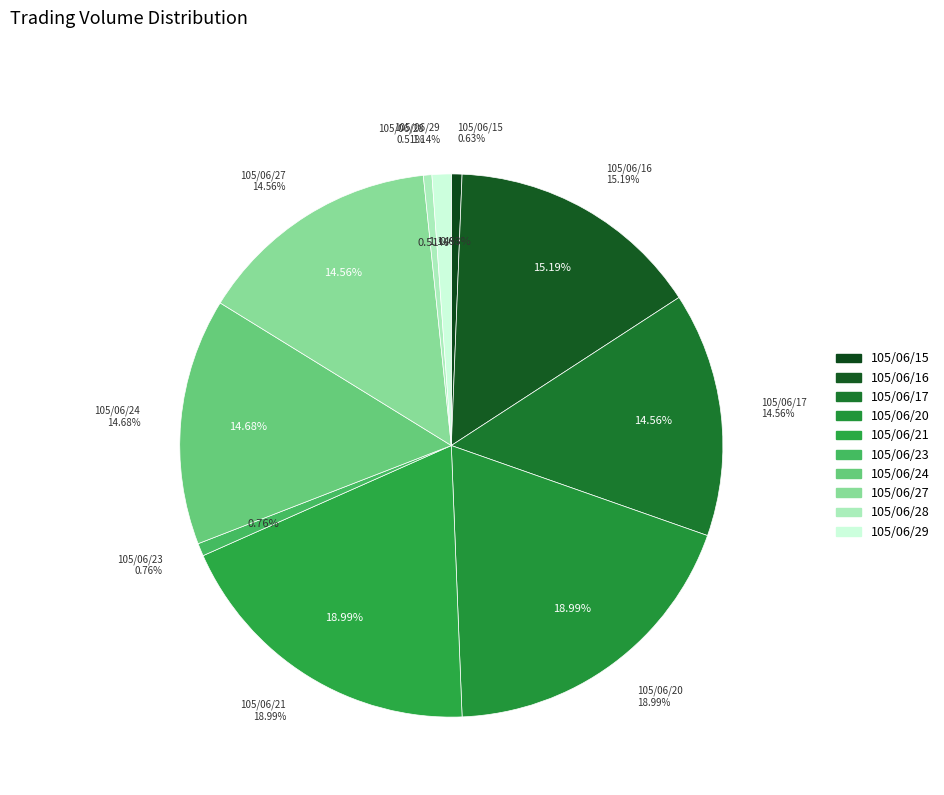

The 105/06/27 slice represents 15% of the pie. True or false?

True